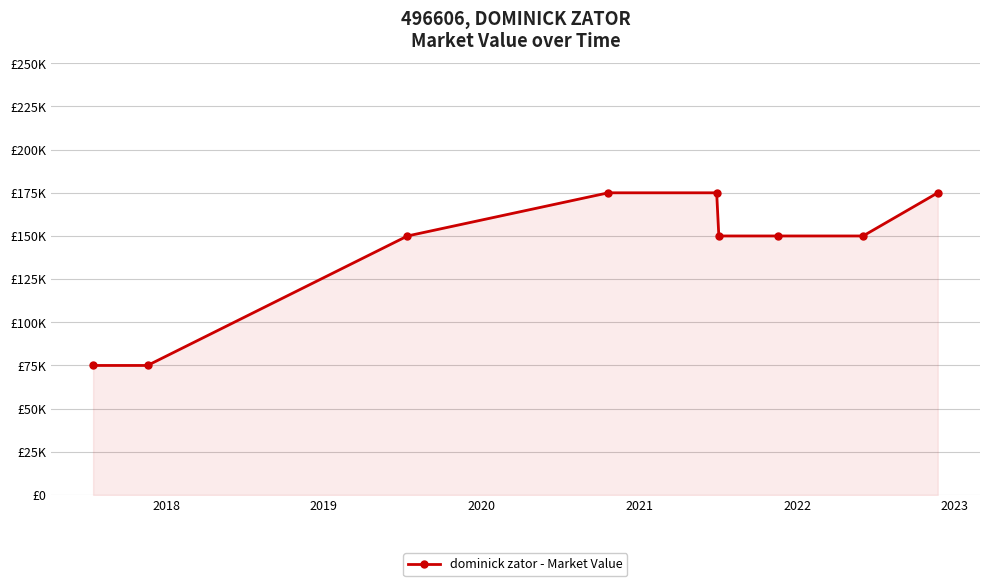

What is the difference between the second highest and minimum values?

100000